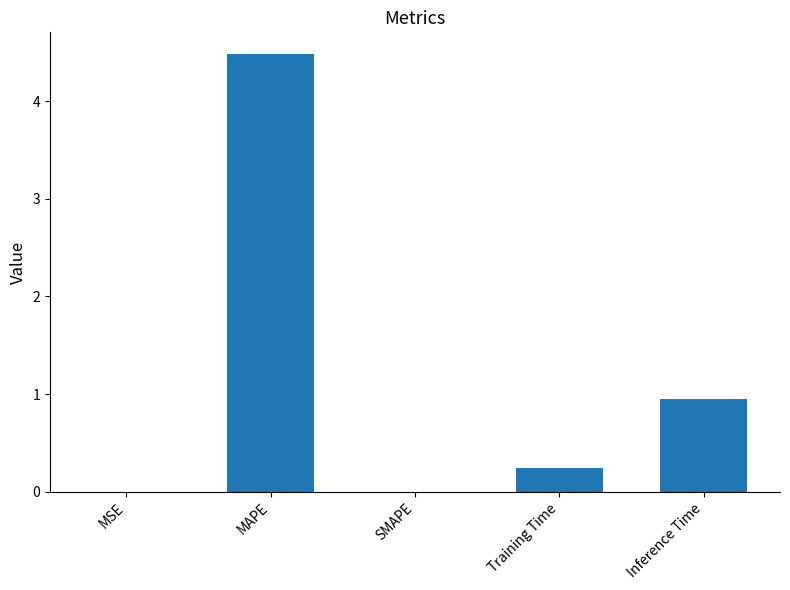

What is the maximum value shown in the chart?

4.5